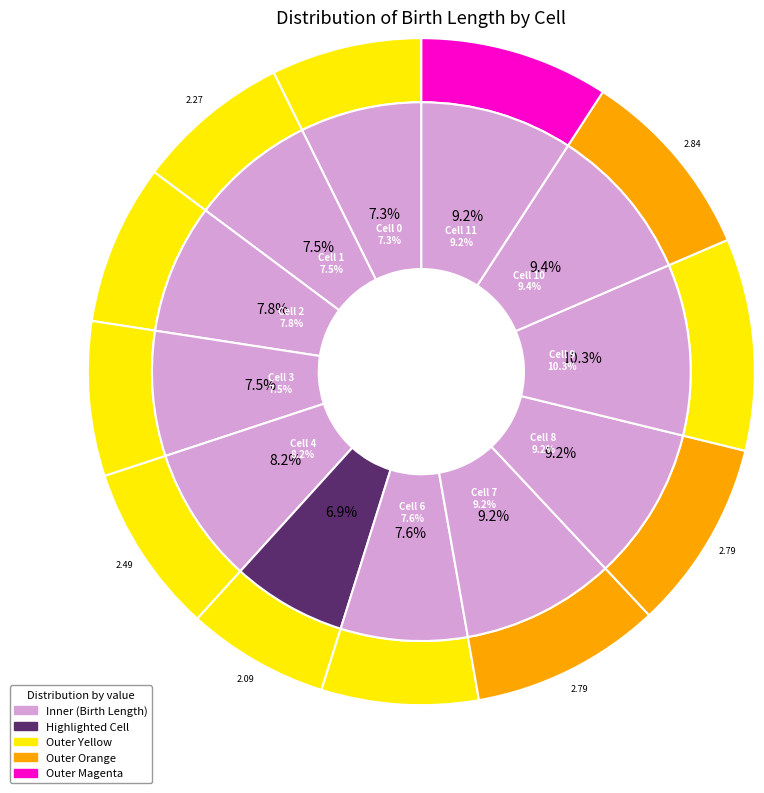

Combined, do 2 and 8 account for over 50%?

No